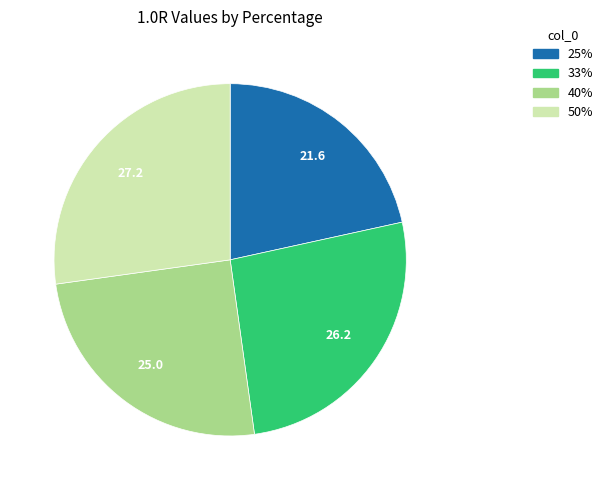

Approximately how many times larger is the value at 25% compared to 50%?

0.8